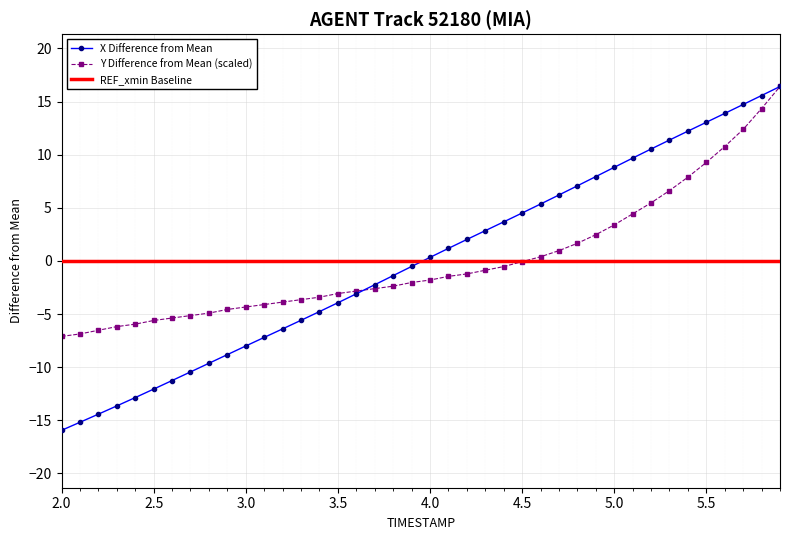

The Y Difference from Mean (scaled) series shows -1.8 at 4.0. True or false?

True